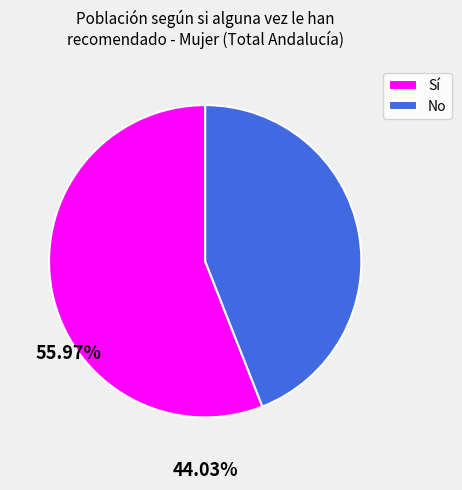

Which has a higher value, No or Sí?

Sí